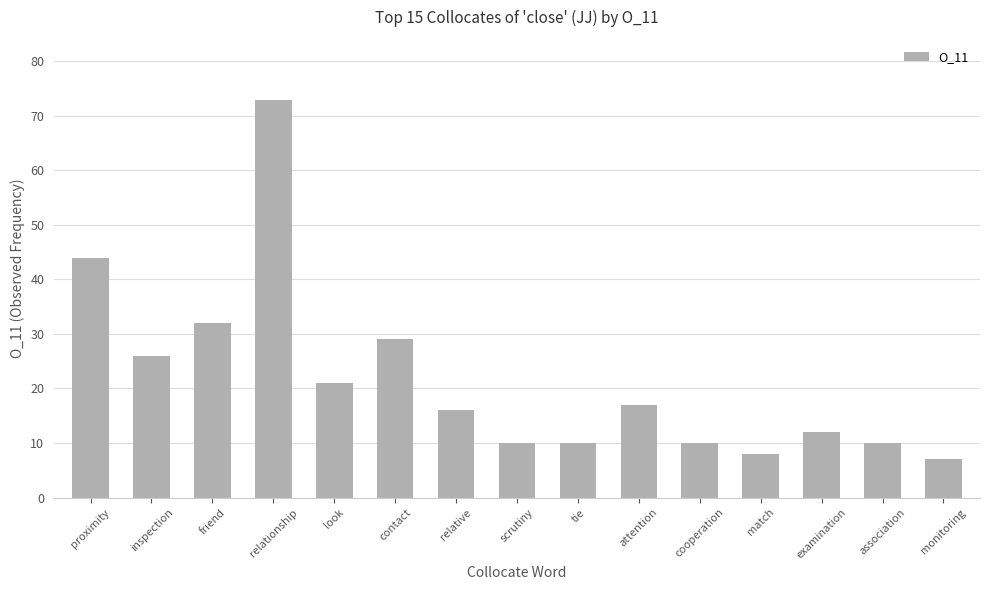

What is the change in value from attention to examination?

-5